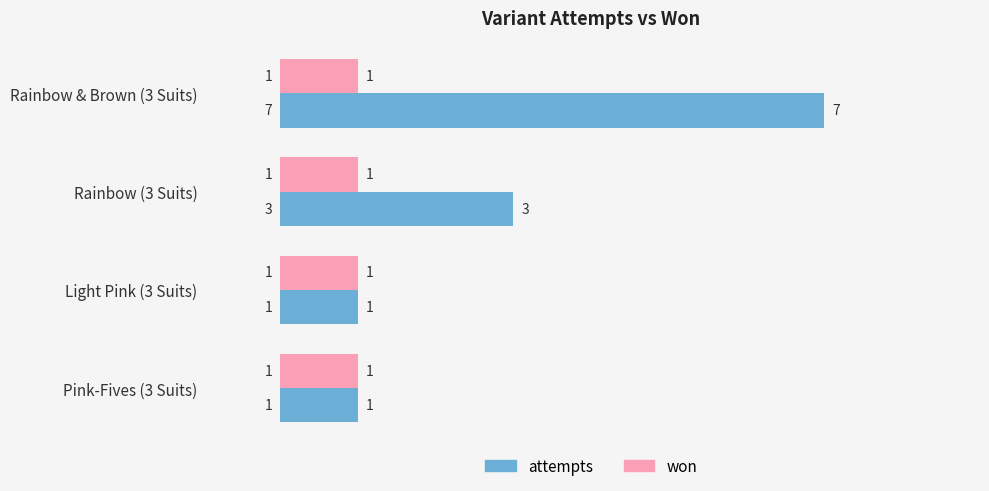

At which category does the chart reach its peak across all series?

Rainbow & Brown (3 Suits)